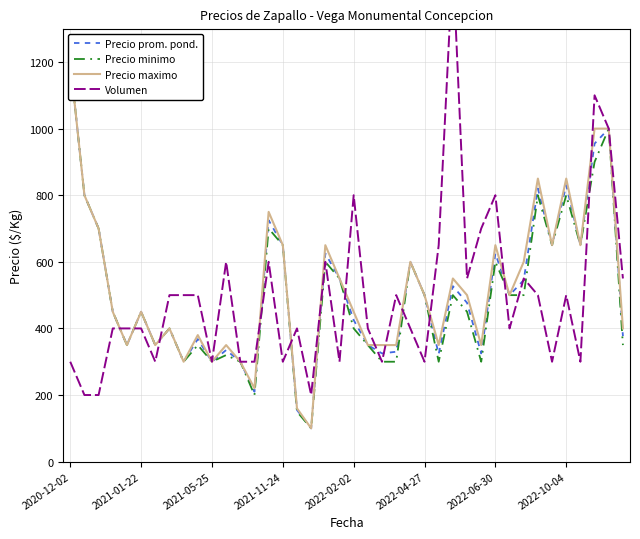

Which category has the highest value across all series?

27